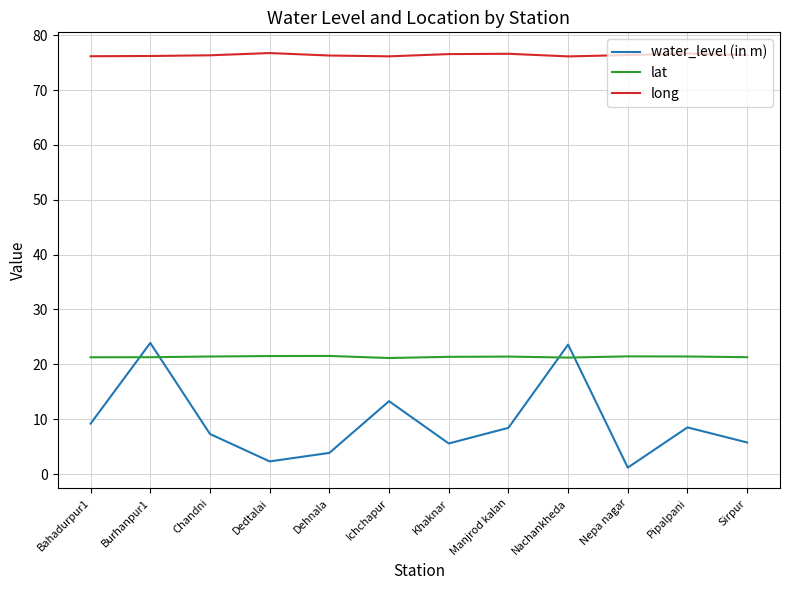

What is the lowest value of the long series?

76.2